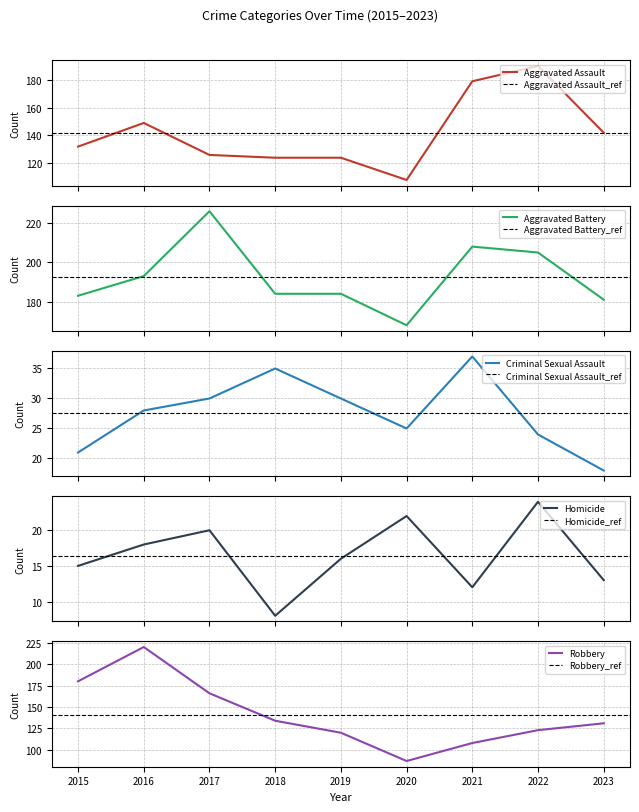

What is the difference between the Aggravated Battery values at 2017 and 2023?

45